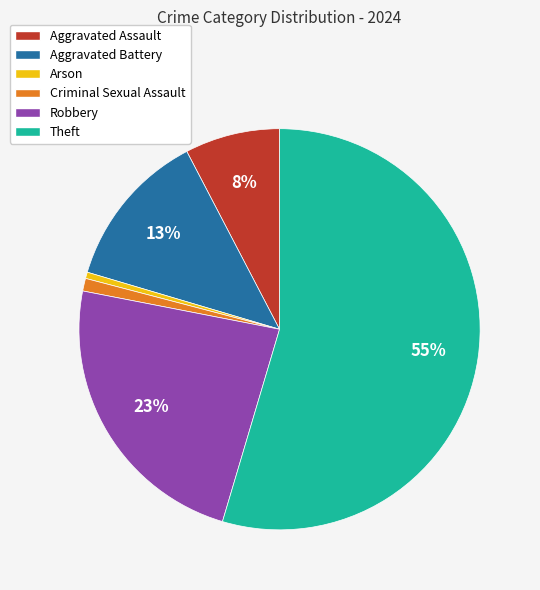

Is there a majority slice in this chart?

Yes